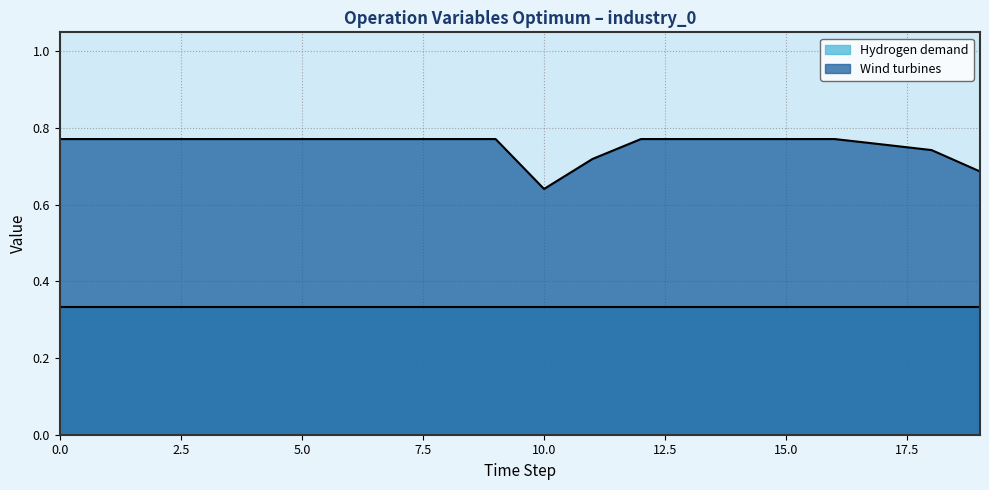

What value does the data have at 12?

0.8